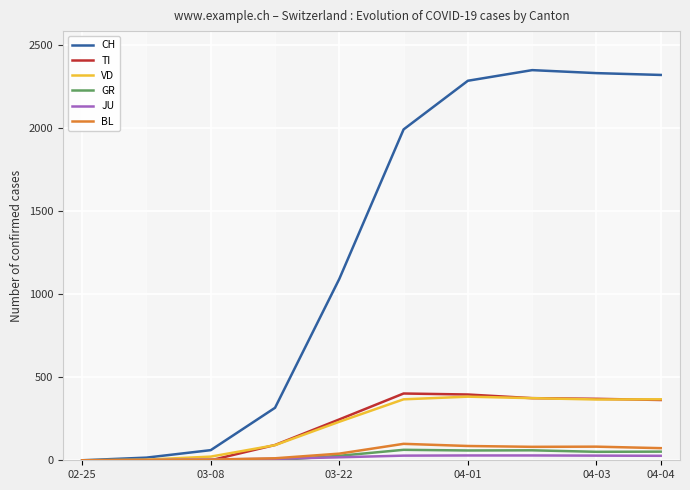

What is the highest value of the BL series?

99